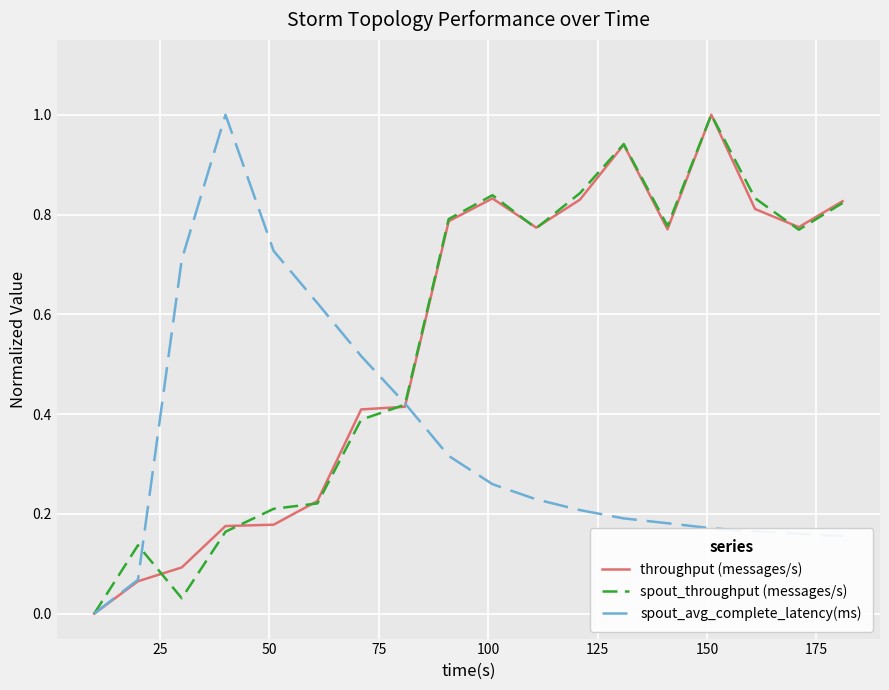

True or false: throughput (messages/s) and spout_throughput (messages/s) intersect in this chart.

True